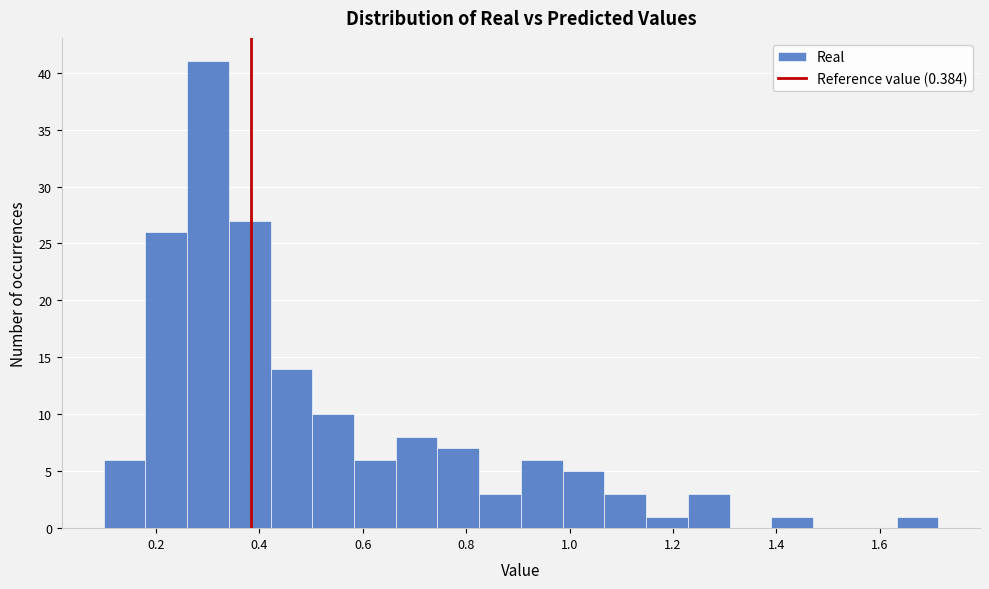

Which range on the x-axis has the tallest bar?

0.26 to 0.34